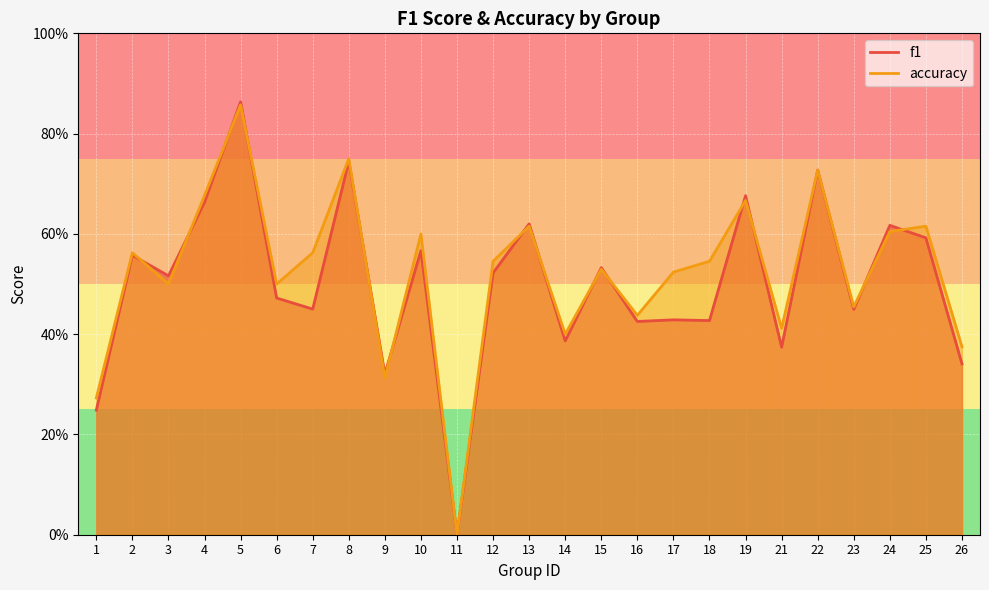

List the series in order of their overall mean, lowest first.

f1, accuracy